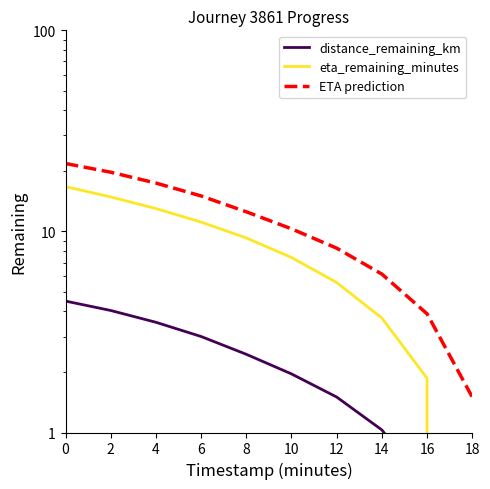

What is the approximate value of distance_remaining_km at 2?

4.0